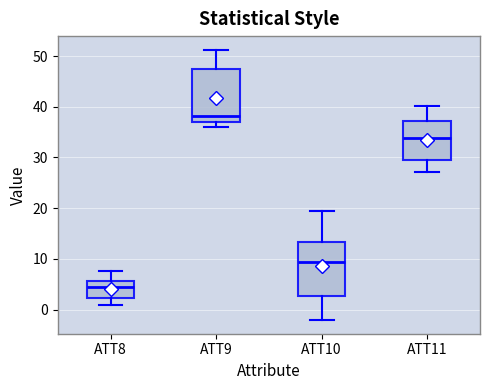

Reading left to right, read every box against the y-axis: the position of its median line, the range the box covers, and the ends of its whiskers. The values are not printed on the chart, so give them approximately, as read against the axis.

ATT8: median 4, box 2 to 6, whiskers 1 to 8
ATT9: median 38, box 37 to 47, whiskers 36 to 51
ATT10: median 9, box 3 to 13, whiskers -2 to 19
ATT11: median 34, box 29 to 37, whiskers 27 to 40